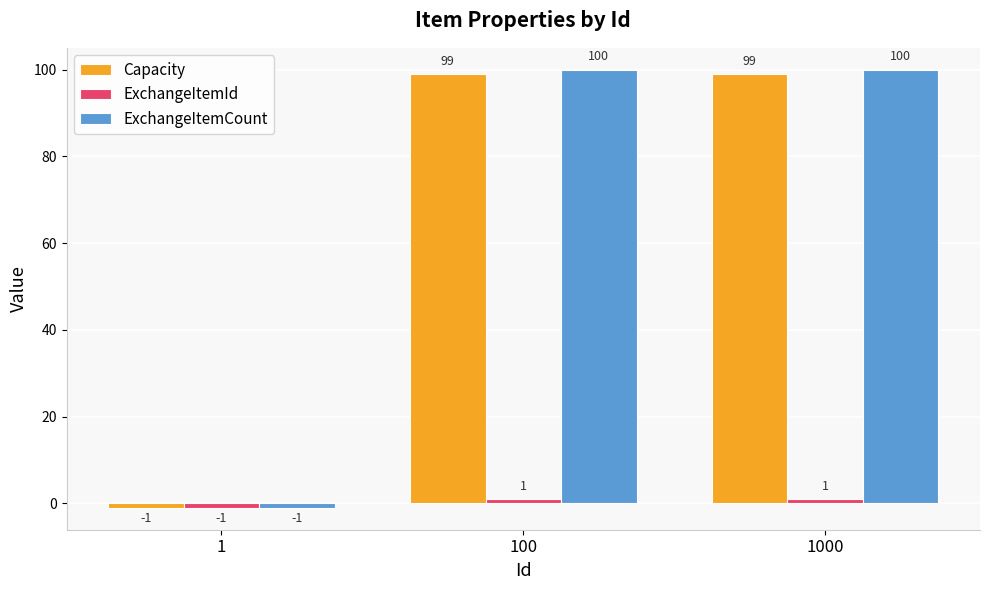

How many data points in ExchangeItemCount are less than 100?

1